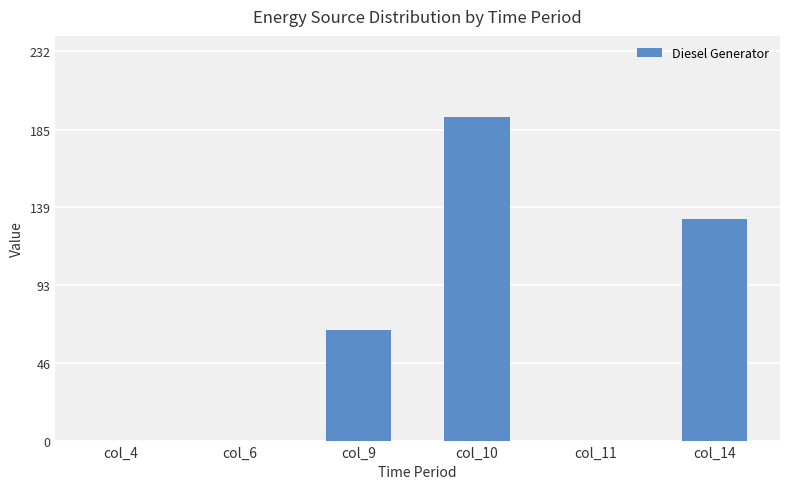

Is it true that the value at col_4 is 0?

True